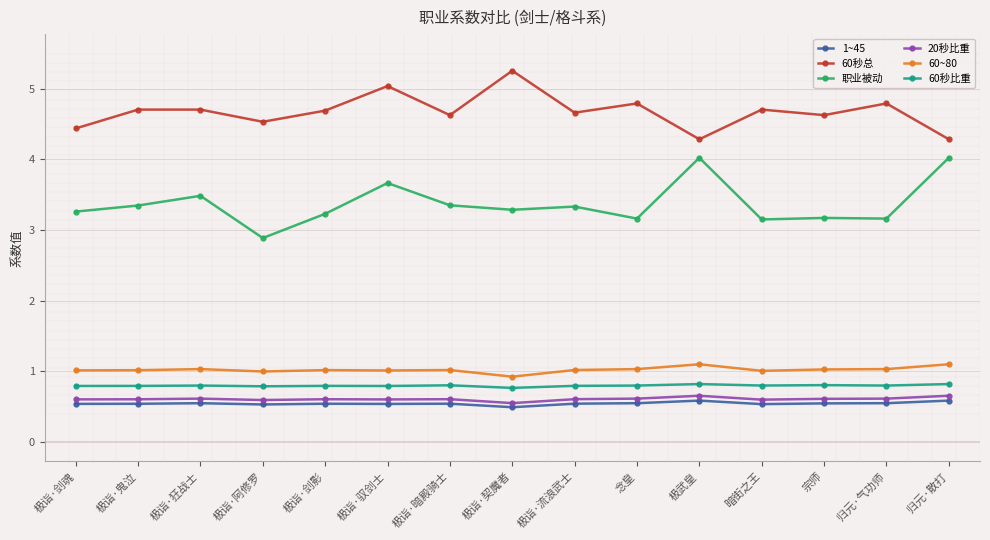

Which series changed the most between 极诣·剑魂 and 极诣·剑影?

60秒总